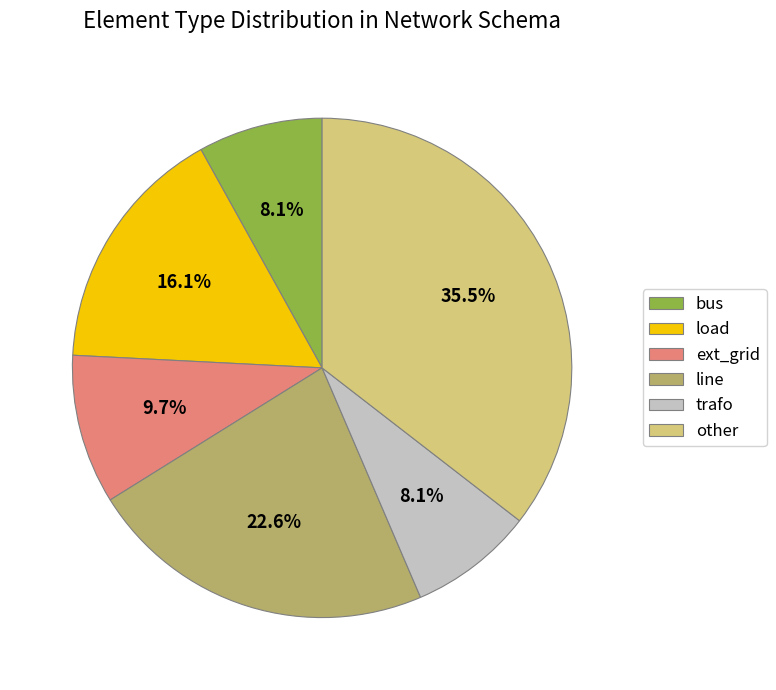

How much of the chart is everything except load?

83.9%